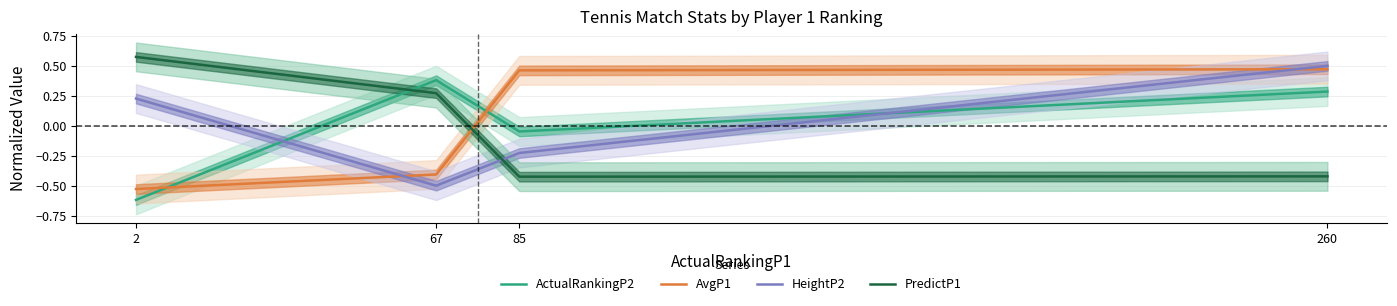

Is the value of HeightP2 at 2 greater than the value of AvgP1 at 2?

Yes